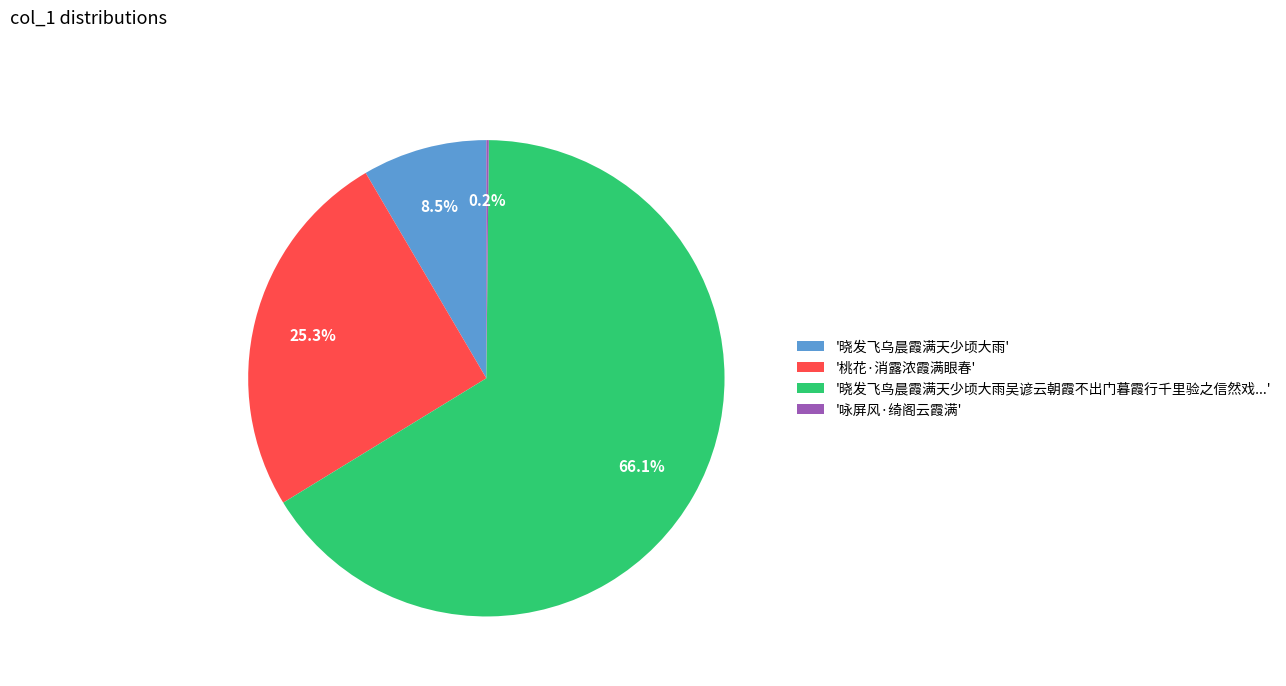

Which slice is the largest?

'晓发飞鸟晨霞满天少顷大雨吴谚云朝霞不出门暮霞行千里验之信然戏...'